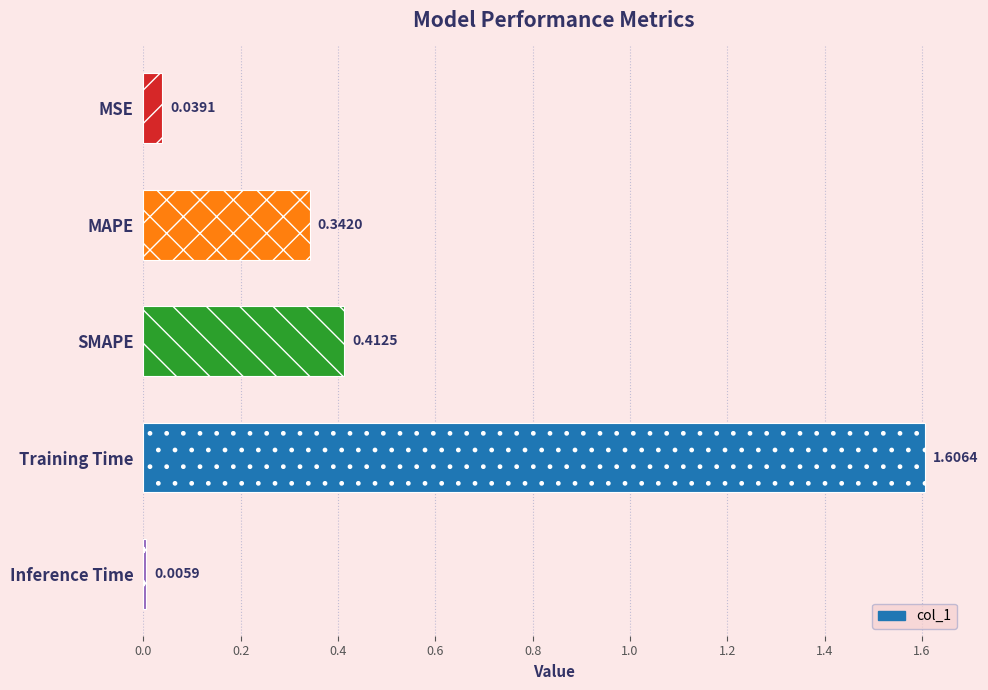

What is the maximum value shown in the chart?

1.6